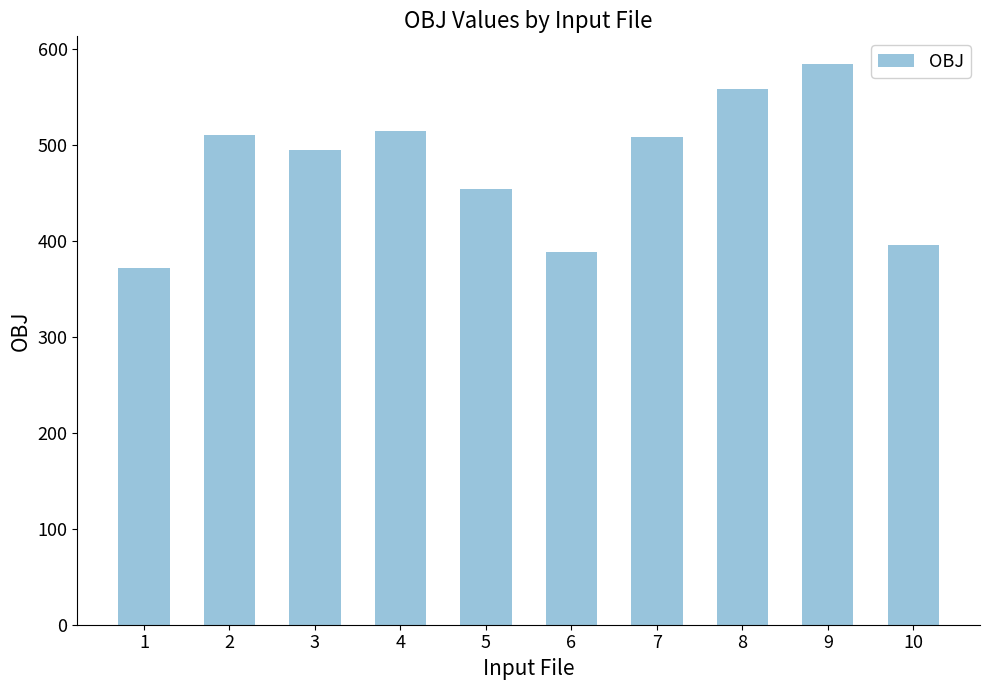

True or false: the data shows 757 at 4.

False